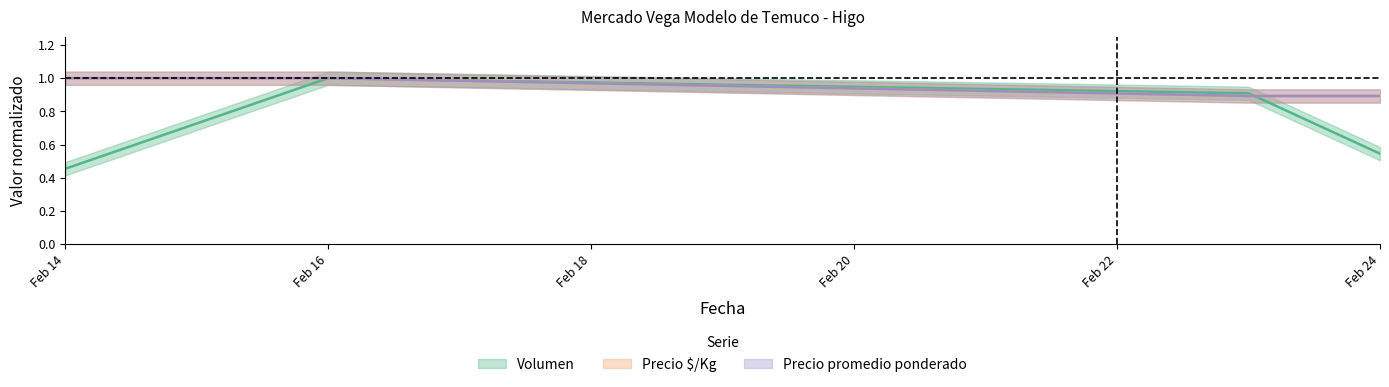

What is the value of the Volumen point at the 1st from the left?

0.5